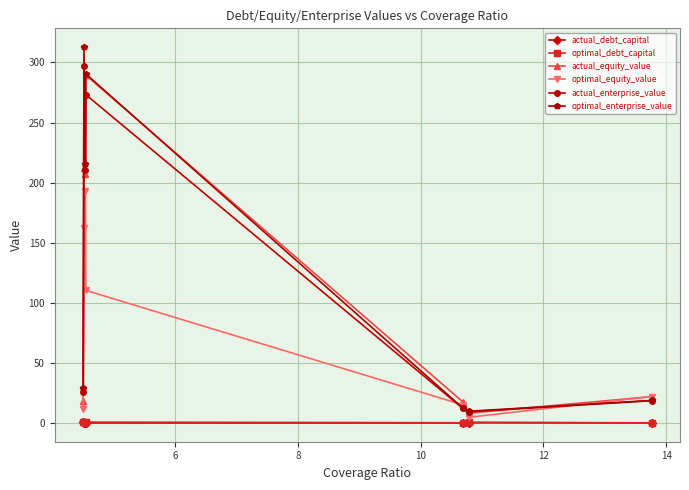

True or false: actual_equity_value and actual_debt_capital cross at least once.

False